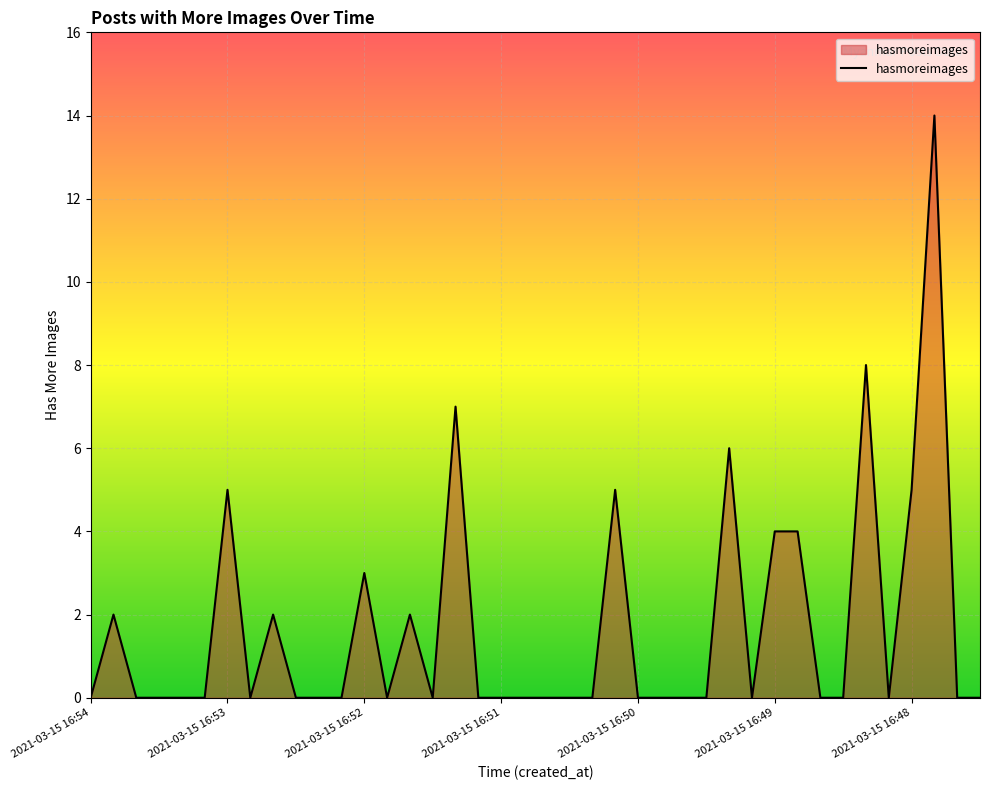

What is the greatest value displayed?

14